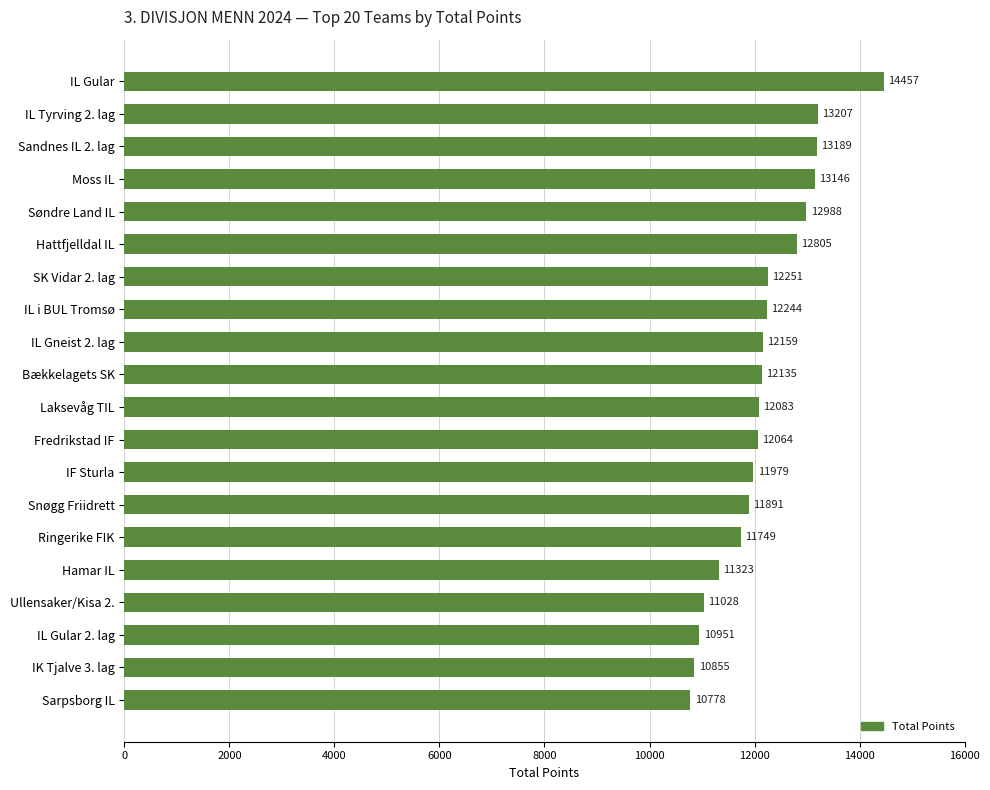

Rank the categories by value from lowest to highest.

Sarpsborg IL, IK Tjalve 3. lag, IL Gular 2. lag, Ullensaker/Kisa 2., Hamar IL, Ringerike FIK, Snøgg Friidrett, IF Sturla, Fredrikstad IF, Laksevåg TIL, Bækkelagets SK, IL Gneist 2. lag, IL i BUL Tromsø, SK Vidar 2. lag, Hattfjelldal IL, Søndre Land IL, Moss IL, Sandnes IL 2. lag, IL Tyrving 2. lag, IL Gular